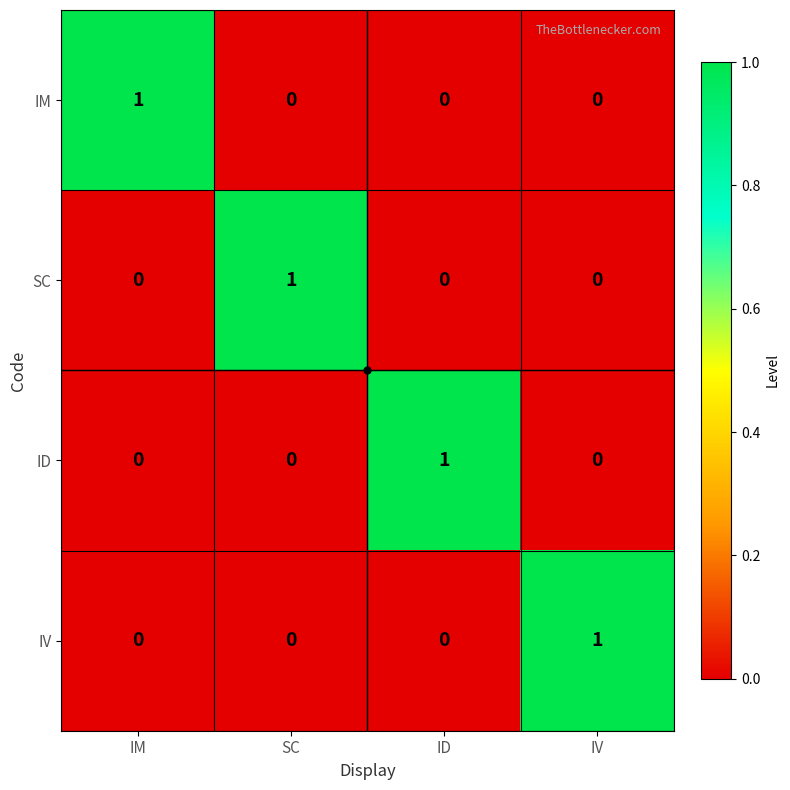

At how many categories does at least one series exceed 0?

4